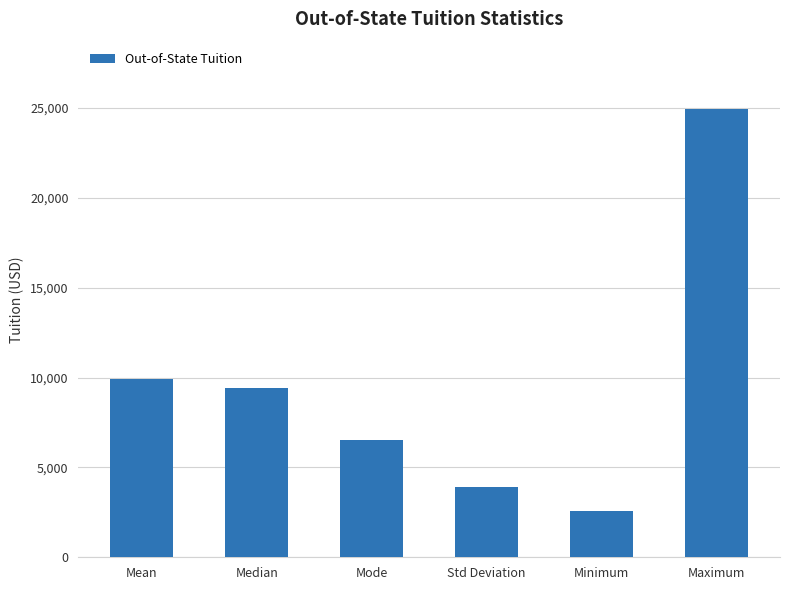

The chart shows a value of 4284.1 at Minimum. True or false?

False